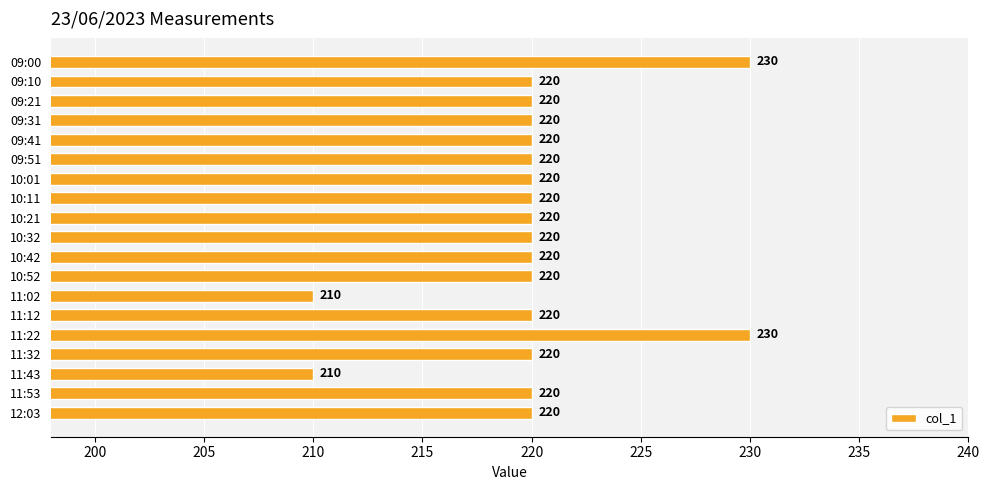

What is the sum of the values at 12:03 and 11:32?

440